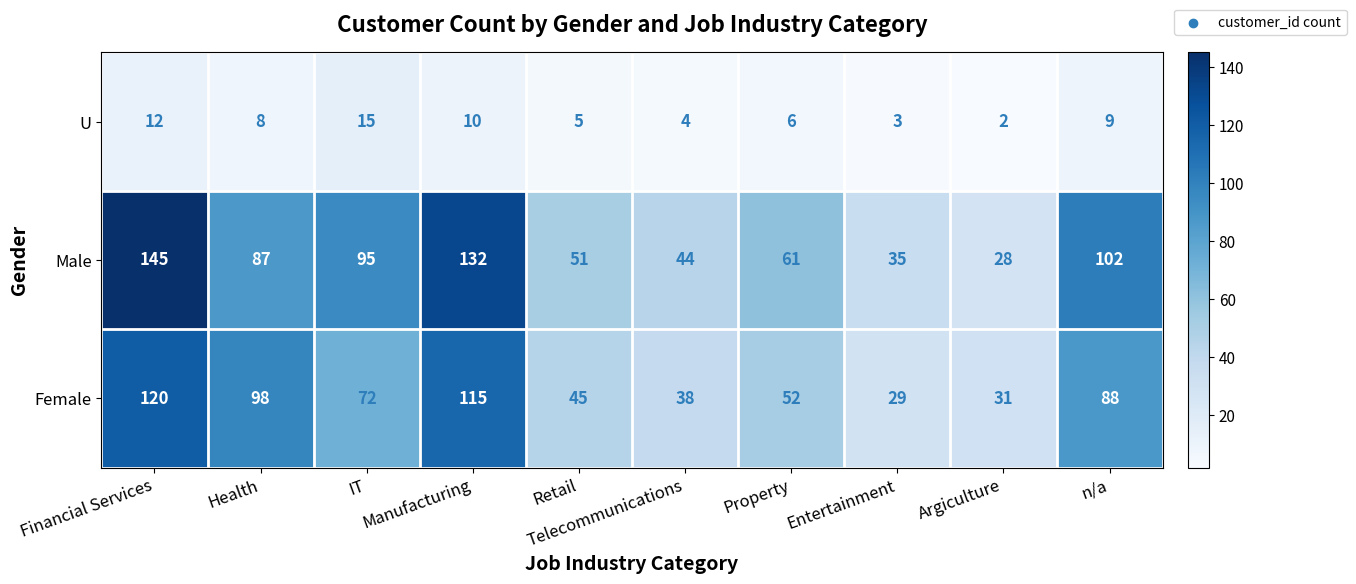

At how many categories does at least one series exceed 74?

5